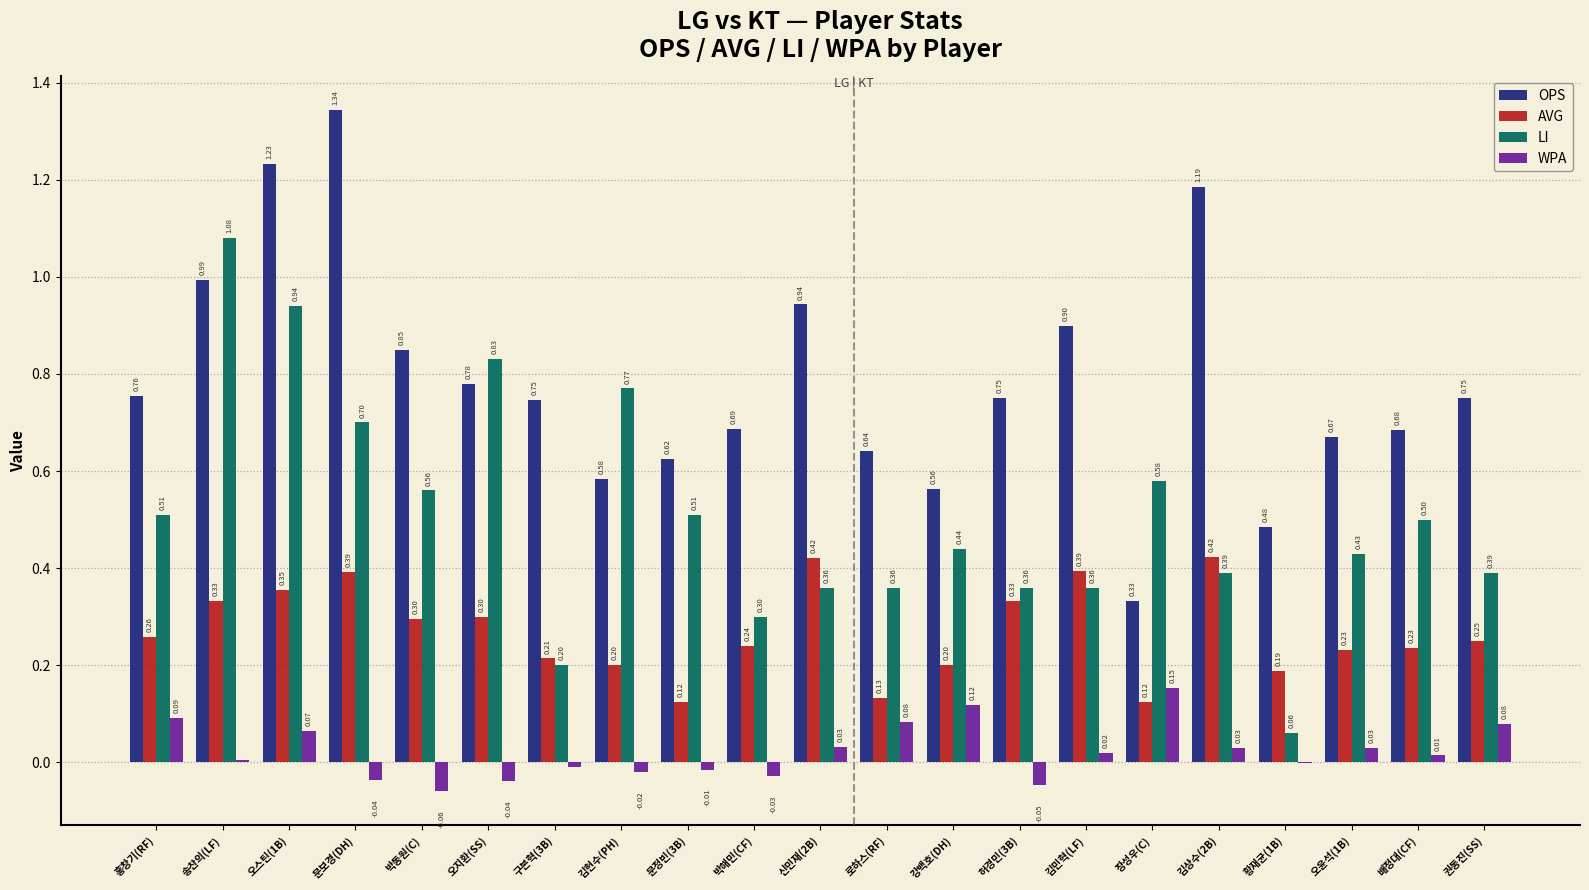

What are all the series names shown in the legend?

OPS, AVG, LI, WPA